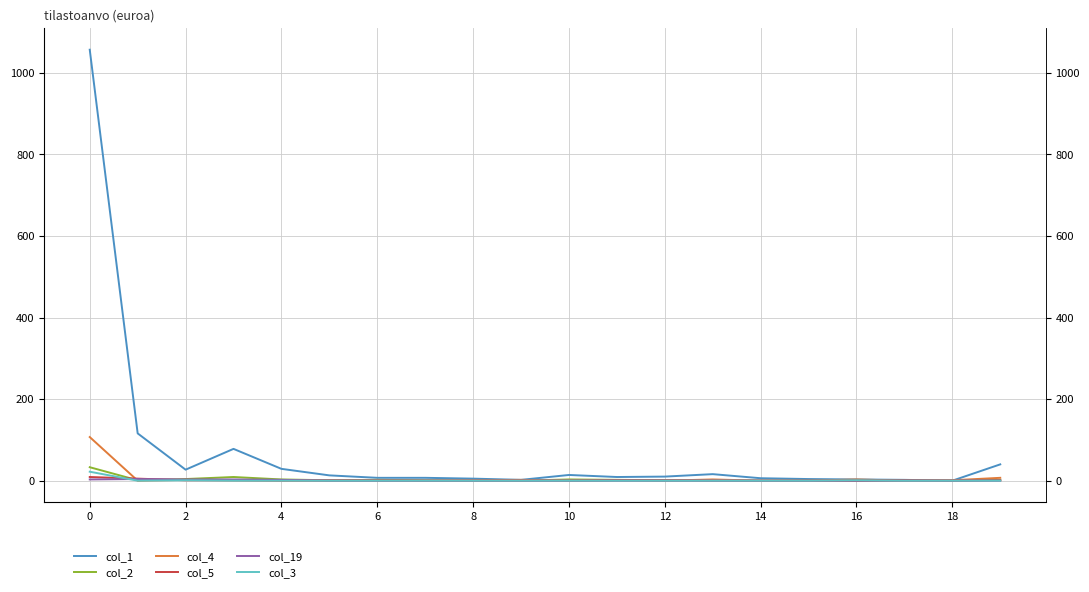

How many interior local valleys does the col_5 series have?

2